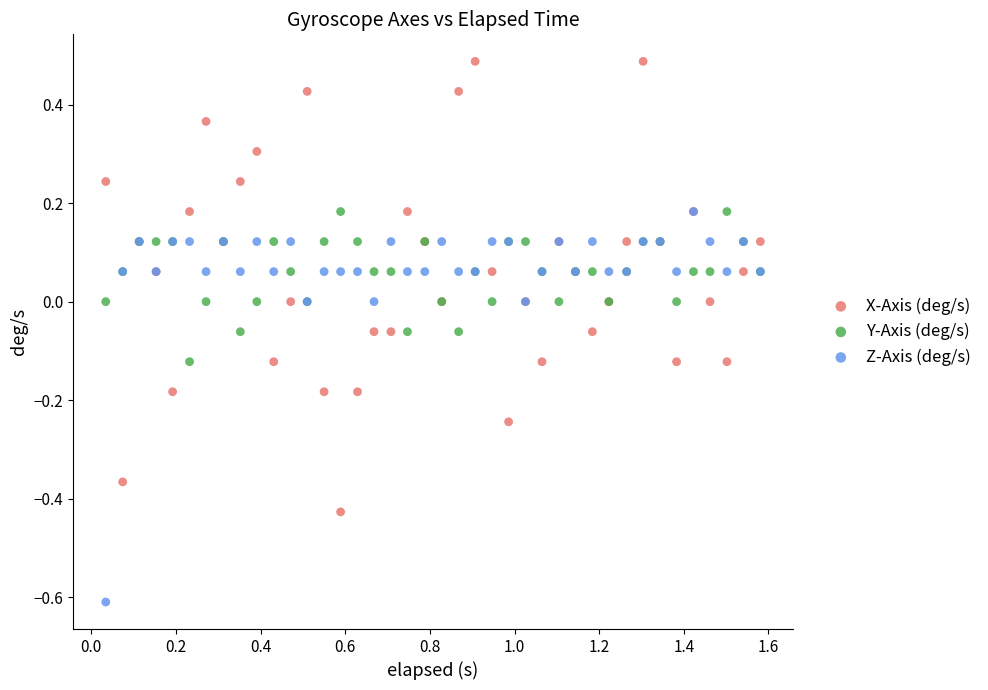

What are all the series names shown in the legend?

X-Axis (deg/s), Y-Axis (deg/s), Z-Axis (deg/s)